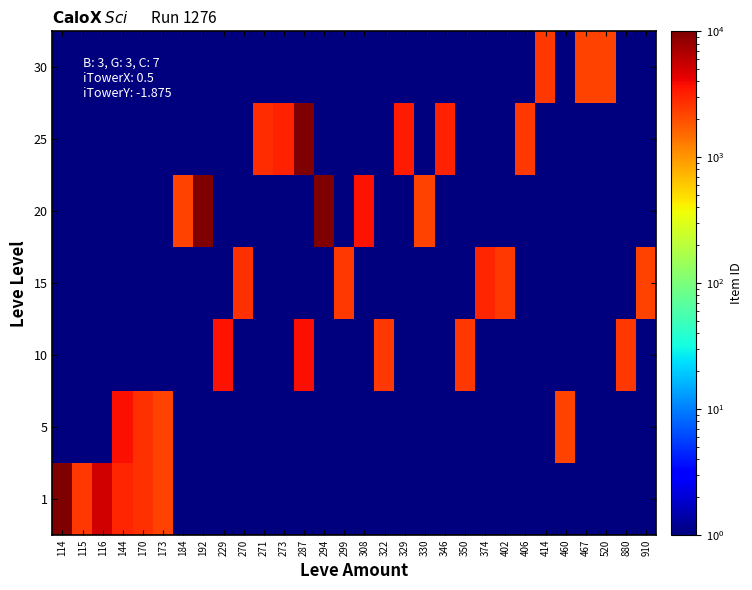

What is the difference between the highest and lowest values at 115?

2493.5